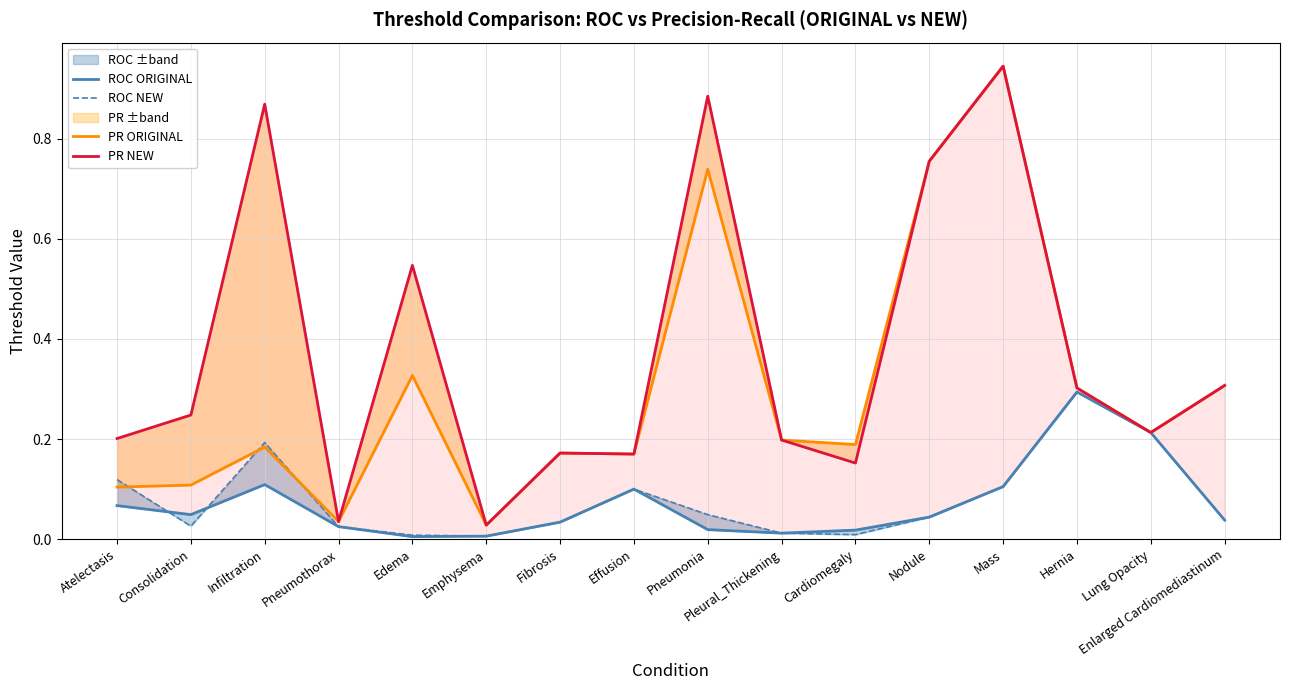

True or false: PR ORIGINAL and ROC ORIGINAL cross at least once.

False